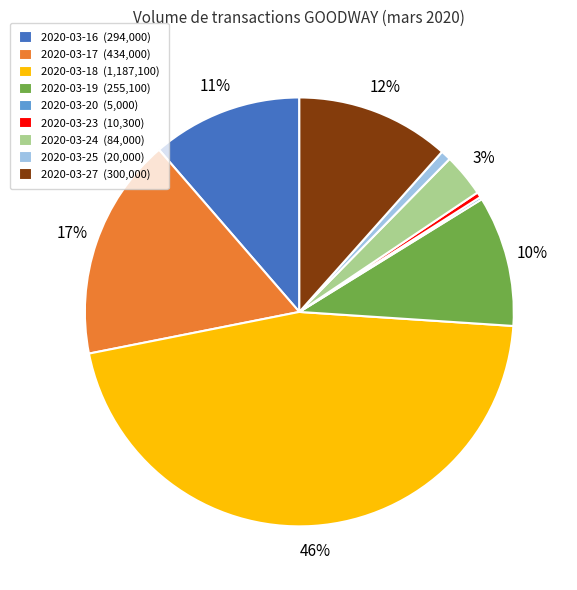

The 2020-03-18 slice represents 39% of the pie. True or false?

False